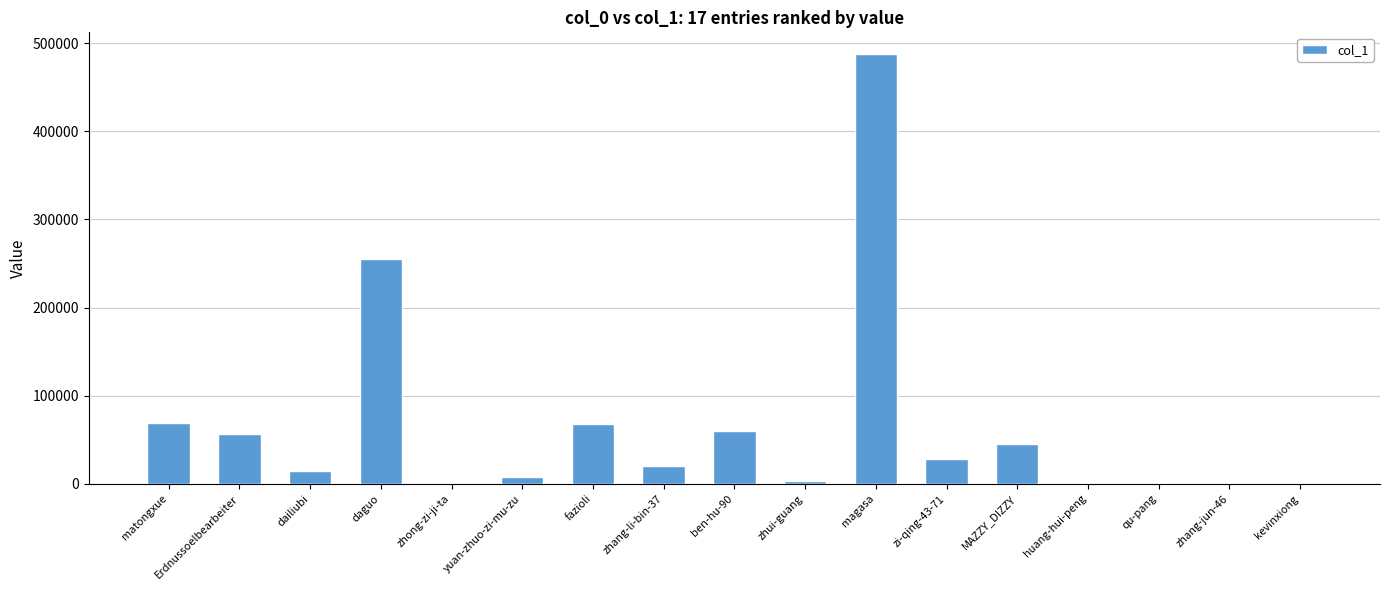

Which category has the highest value across all series?

magasa